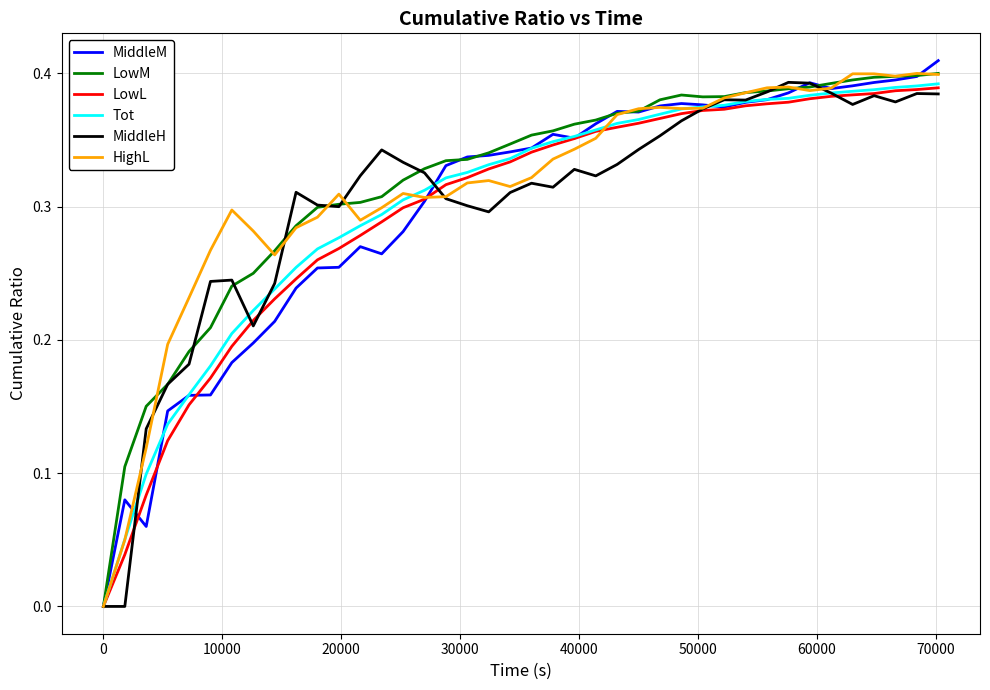

Count the LowM values in the range 0 to 1.

40